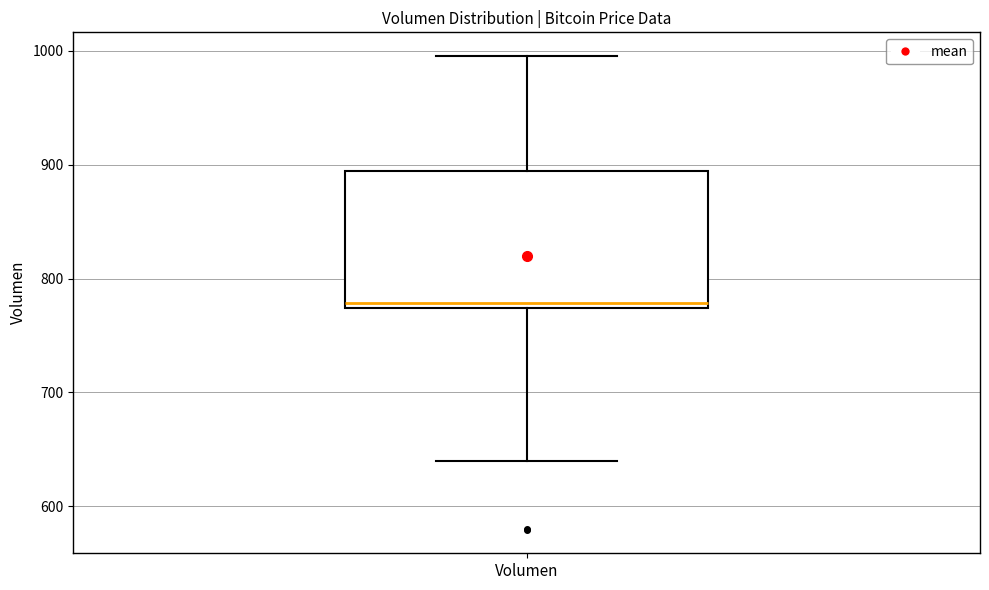

Read this box plot against the y-axis: the position of the median line, the range covered by the box, and the ends of both whiskers. The values are not printed on the chart, so give them approximately, as read against the axis.

median 780, box 770 to 890, whiskers 640 to 1000